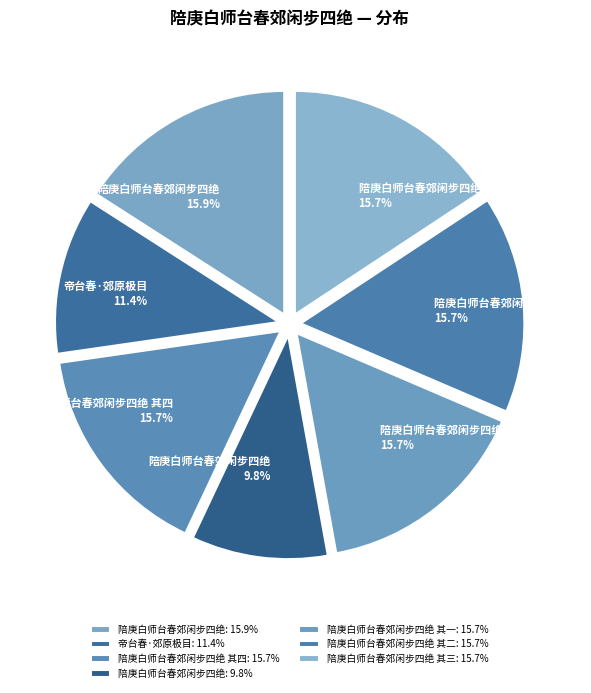

Is there a majority slice in this chart?

No